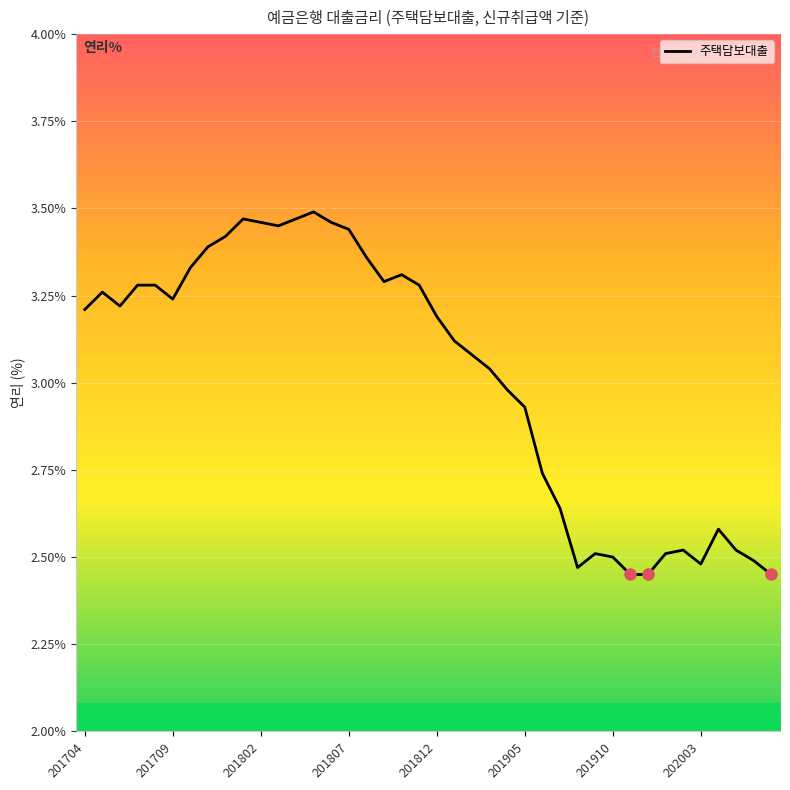

How many lines are shown in the chart?

1